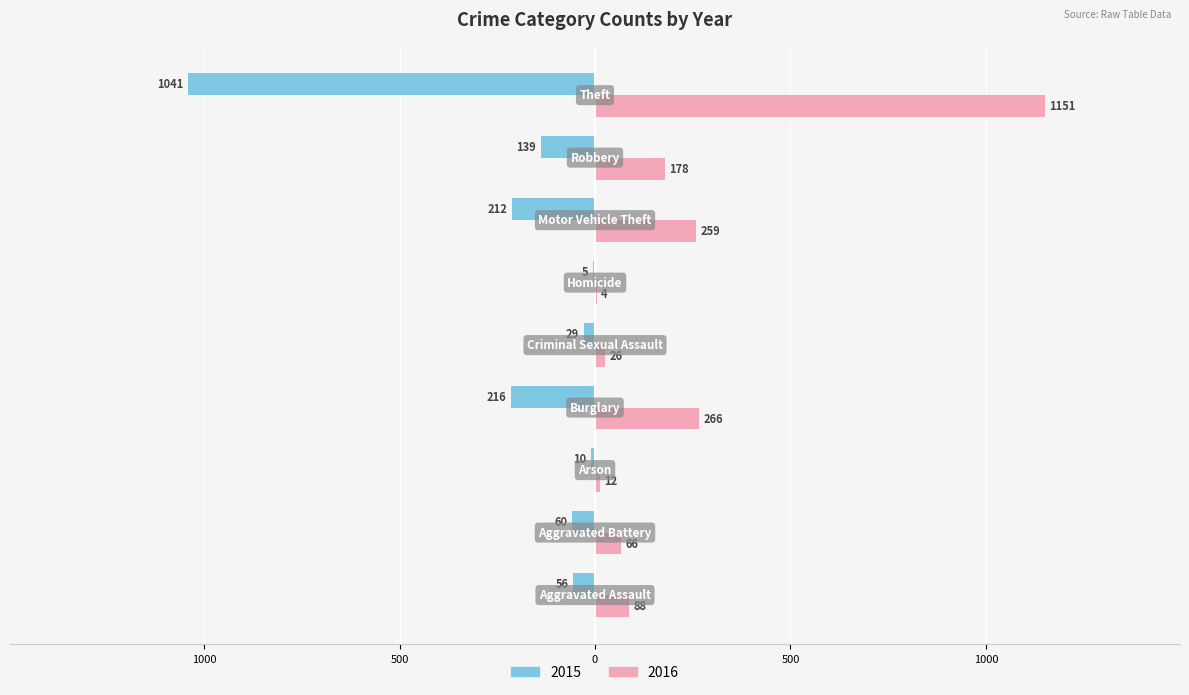

What are all the series names shown in the legend?

2015, 2016